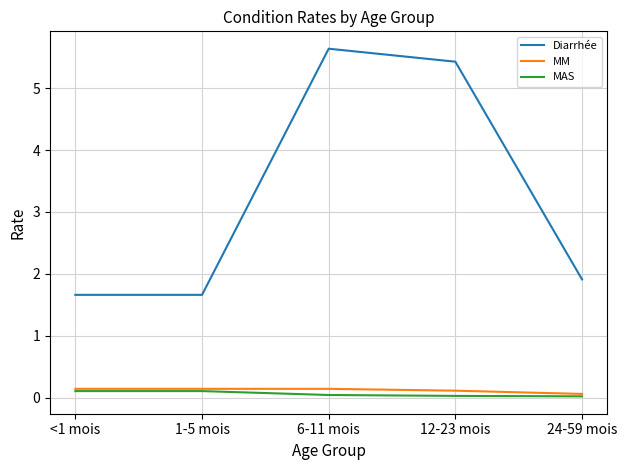

At which label is Diarrhée closest to 3?

24-59 mois